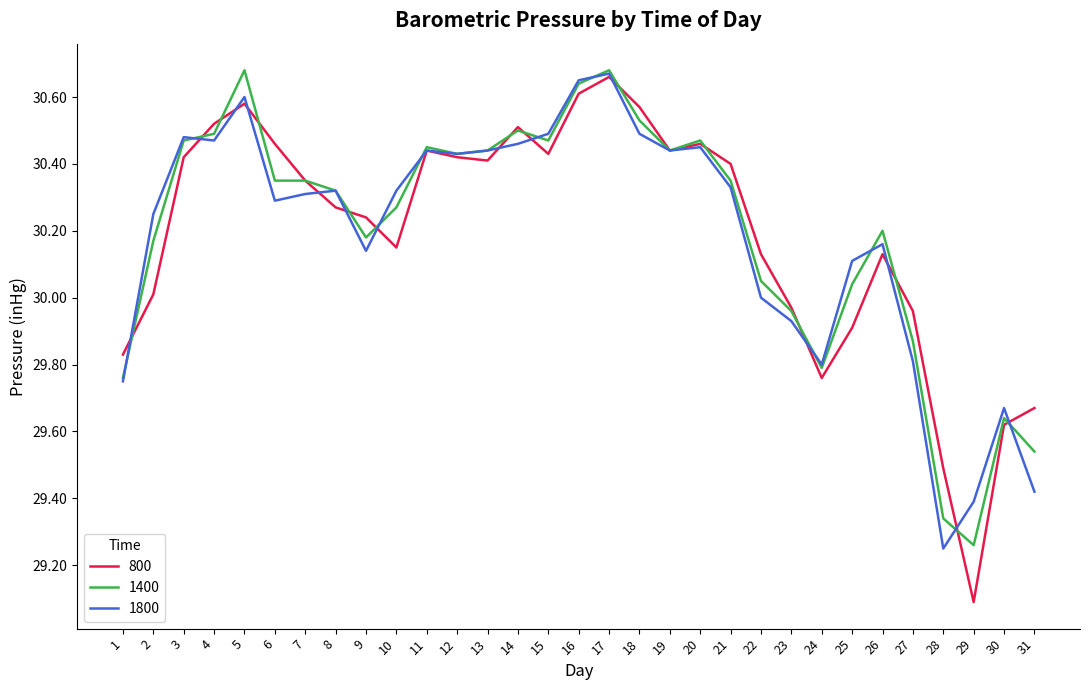

What is the difference between the maximum and minimum values in the 800 series?

1.6